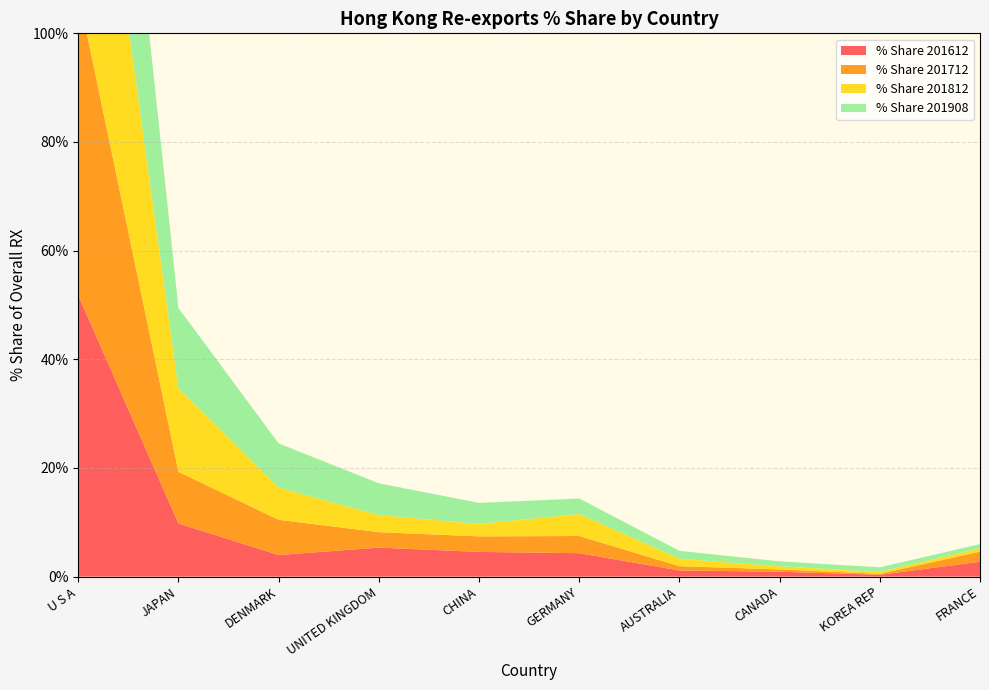

Reading left to right, extract all data points from this chart.

% Share 201612: U S A=51.8	JAPAN=9.8	DENMARK=4.0	UNITED KINGDOM=5.3	CHINA=4.6	GERMANY=4.3	AUSTRALIA=1.1	CANADA=0.9	KOREA REP=0.3	FRANCE=2.7
% Share 201712: U S A=55.8	JAPAN=9.5	DENMARK=6.5	UNITED KINGDOM=2.9	CHINA=2.9	GERMANY=3.2	AUSTRALIA=0.8	CANADA=0.4	KOREA REP=0.2	FRANCE=1.9
% Share 201812: U S A=60.1	JAPAN=15.4	DENMARK=5.9	UNITED KINGDOM=3.1	CHINA=2.3	GERMANY=4.0	AUSTRALIA=1.4	CANADA=0.6	KOREA REP=0.3	FRANCE=0.6
% Share 201908: U S A=54.7	JAPAN=14.8	DENMARK=8.1	UNITED KINGDOM=5.8	CHINA=3.9	GERMANY=2.9	AUSTRALIA=1.4	CANADA=0.9	KOREA REP=0.8	FRANCE=0.8